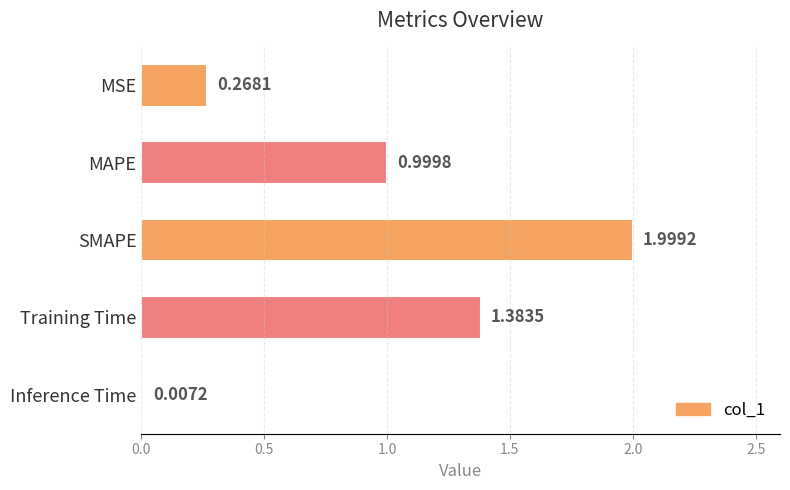

Which label corresponds to the largest value in the chart?

SMAPE